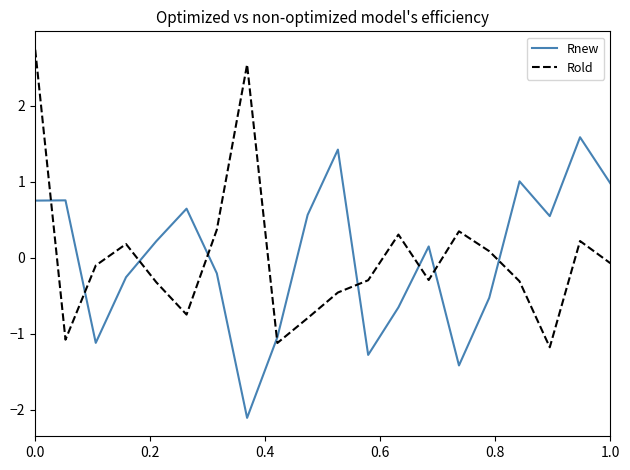

Which series has the largest range (max minus min)?

Rold